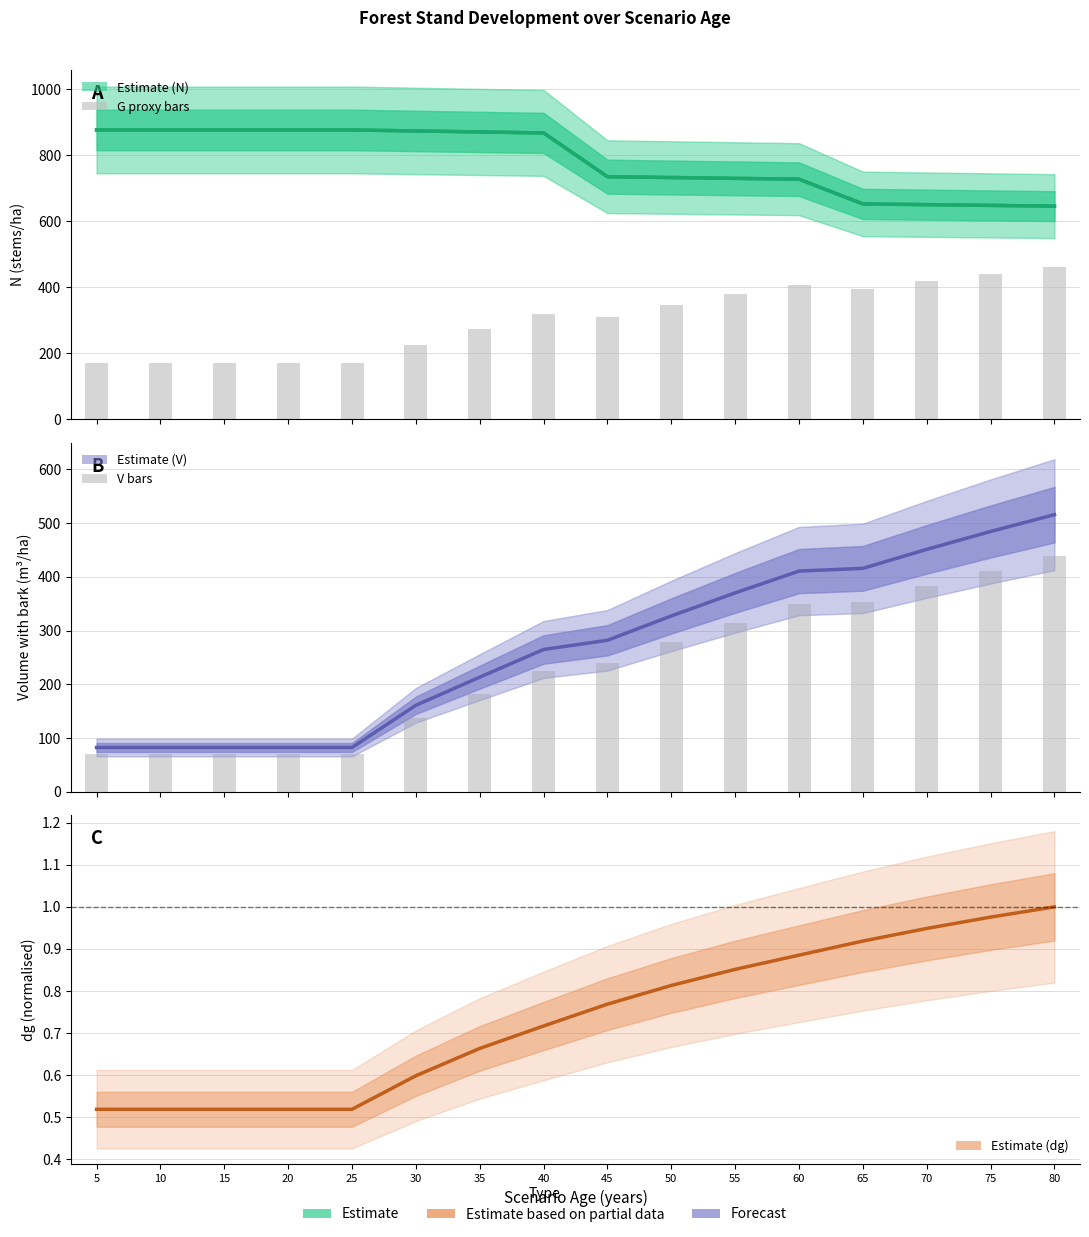

At which category is the sum across all series the highest?

80